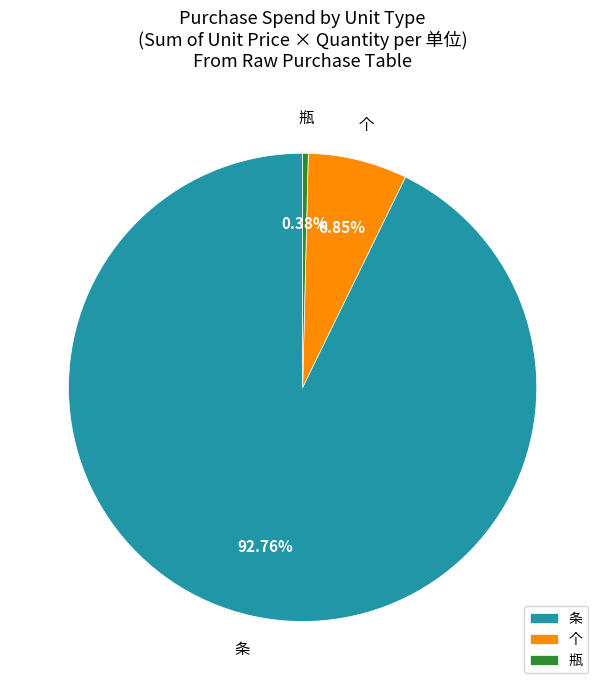

Which category has the biggest portion of the pie?

条